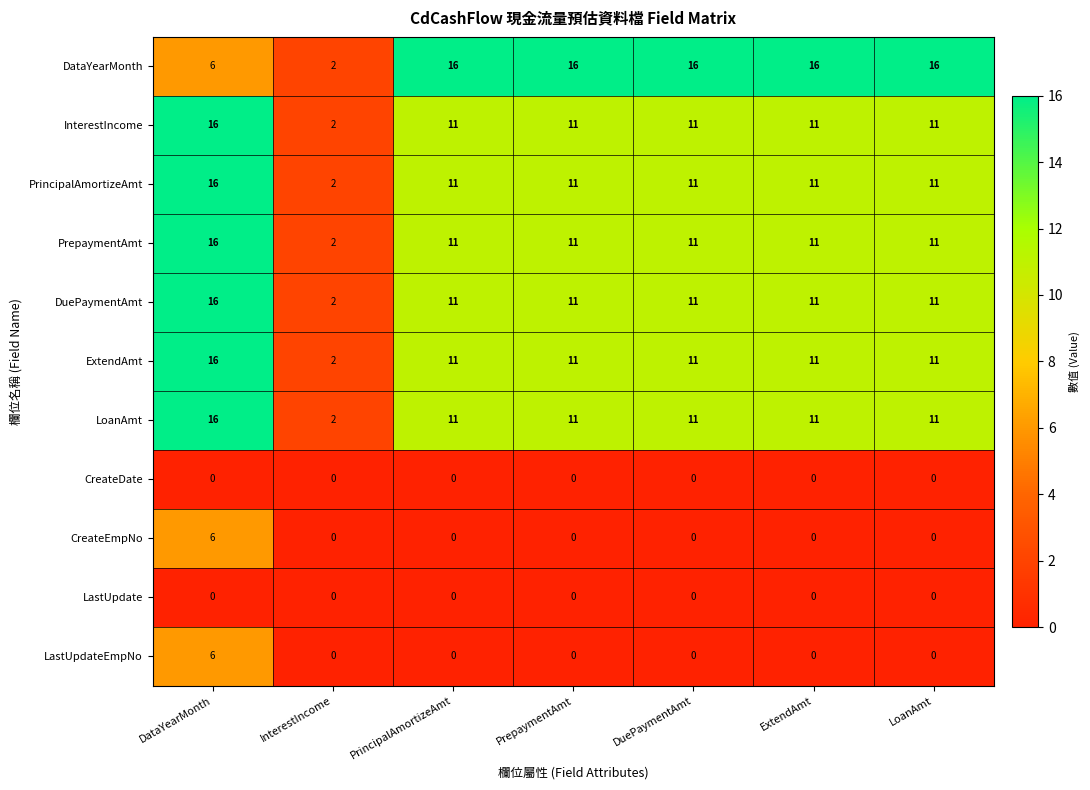

What is the difference between the highest and lowest values at PrincipalAmortizeAmt?

16